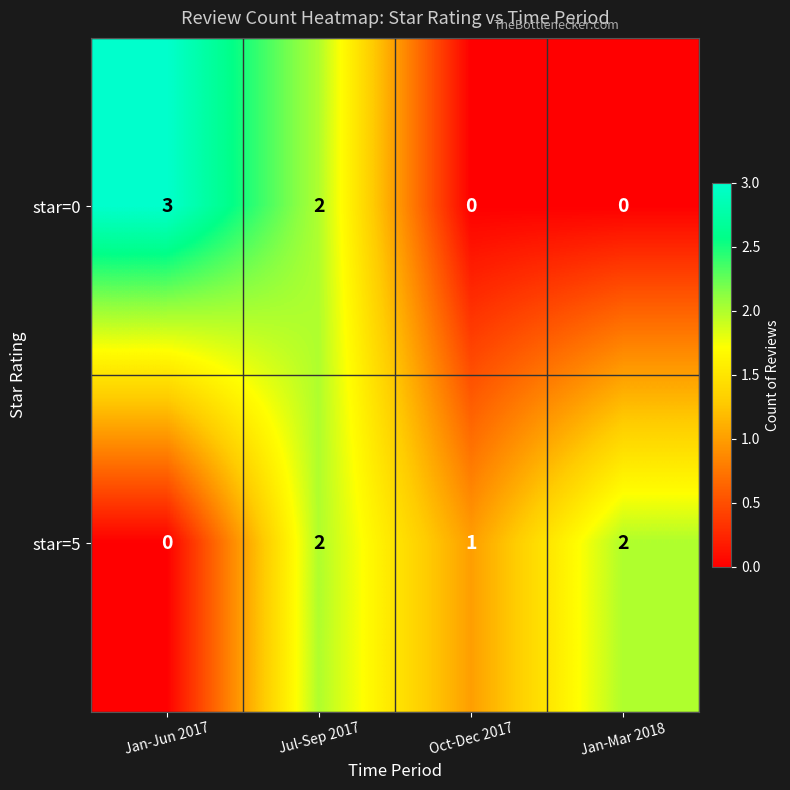

What is the difference between the maximum and minimum values in the star=0 series?

3